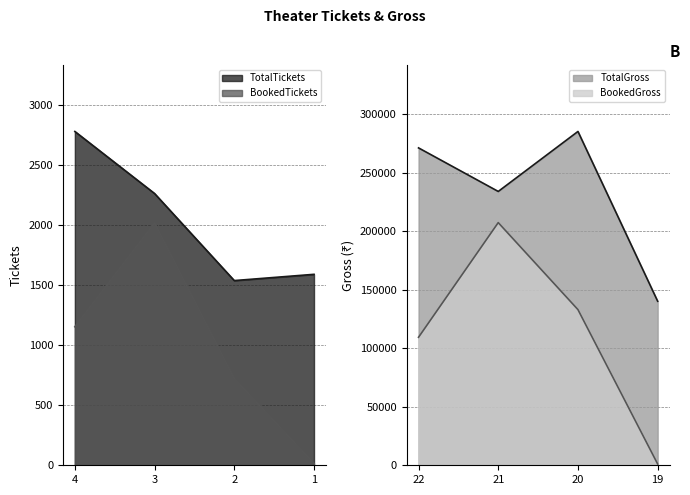

How many values in the TotalGross series exceed 271280?

1